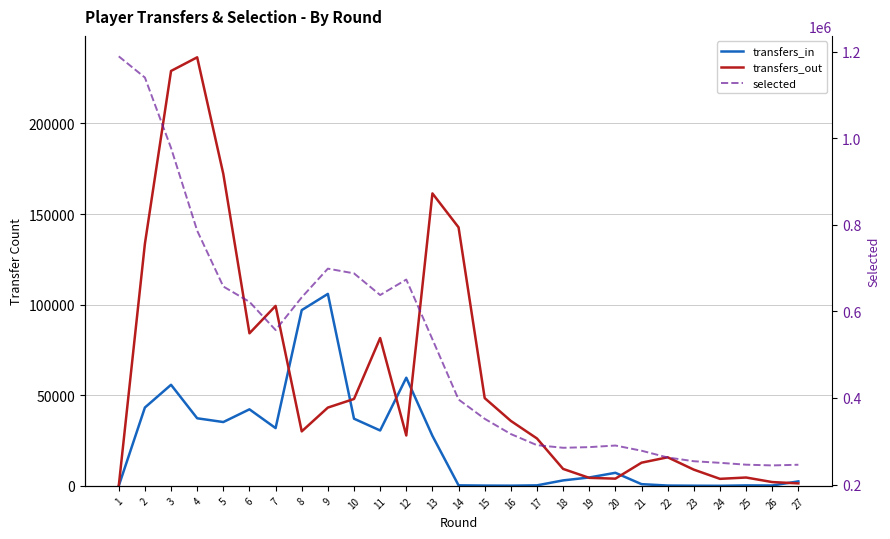

How many lines are shown in the chart?

3